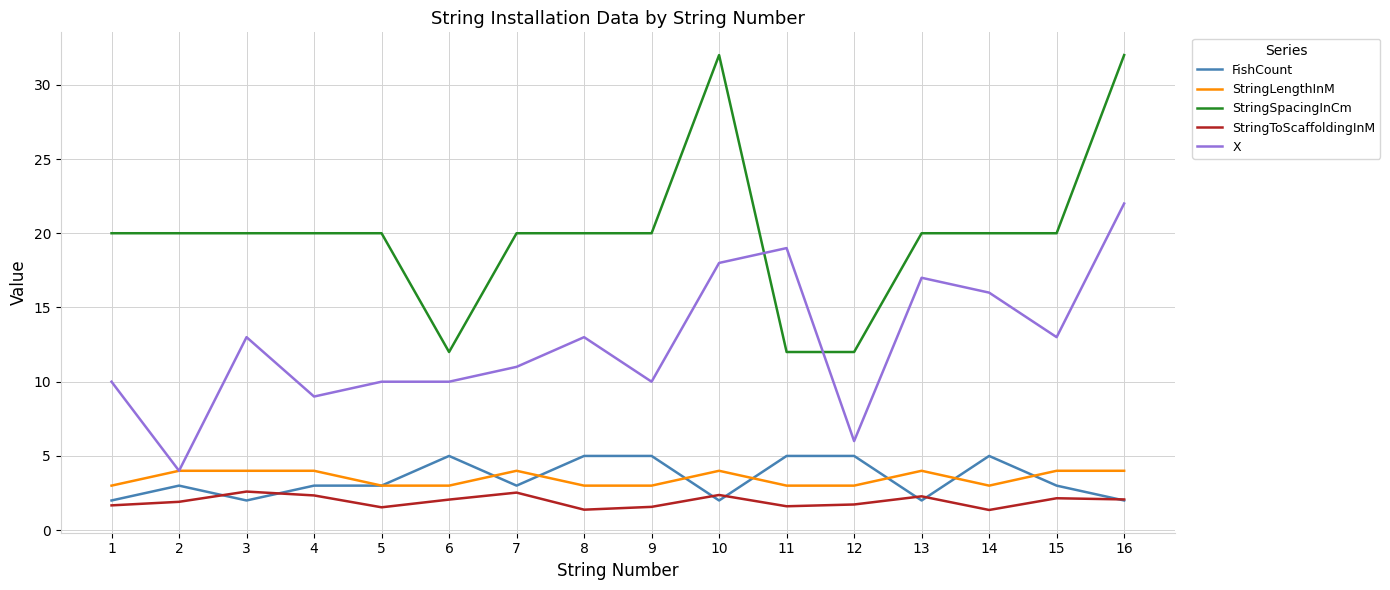

What is the maximum value for StringLengthInM?

4.0